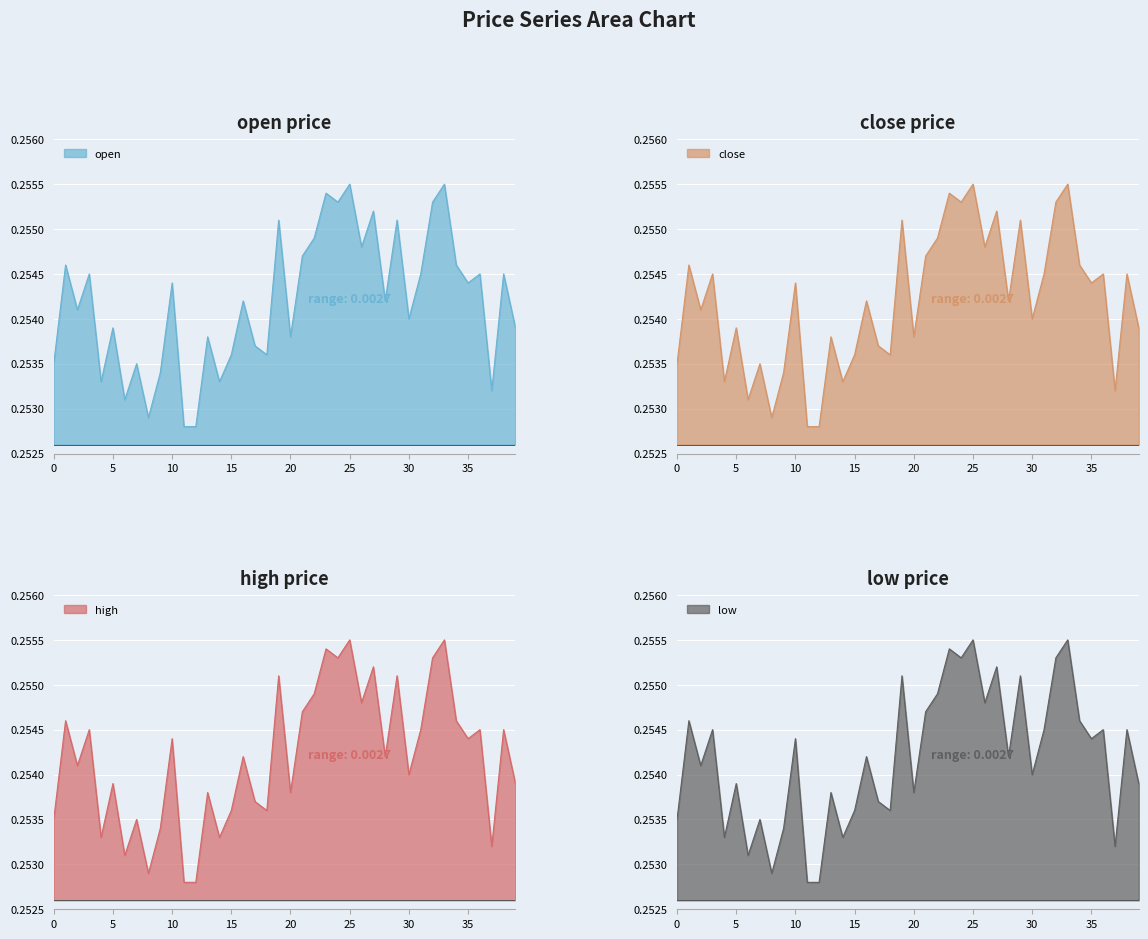

True or false: low and high intersect in this chart.

False